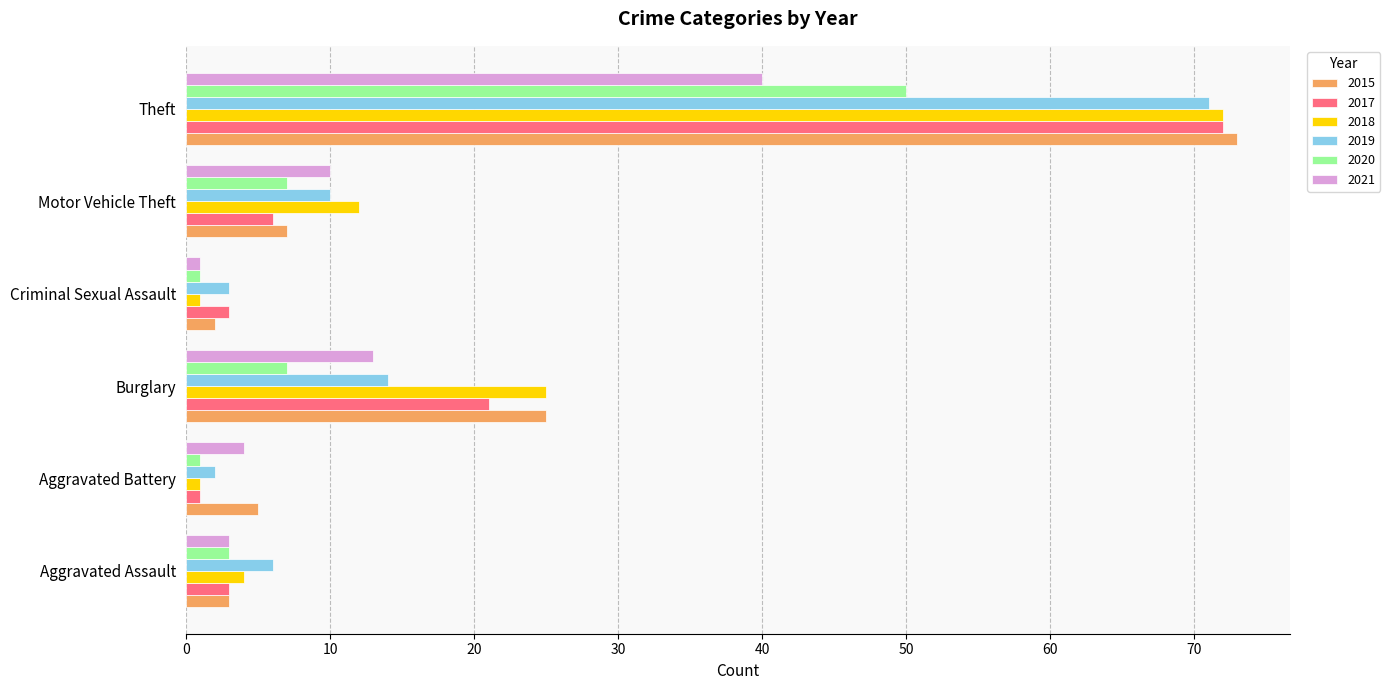

Which label corresponds to the largest value in the chart?

Theft